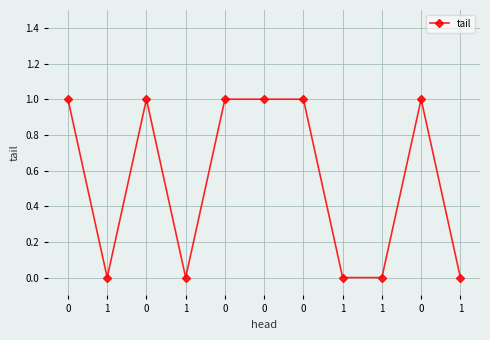

What is the change in value from 0 to 1?

-1